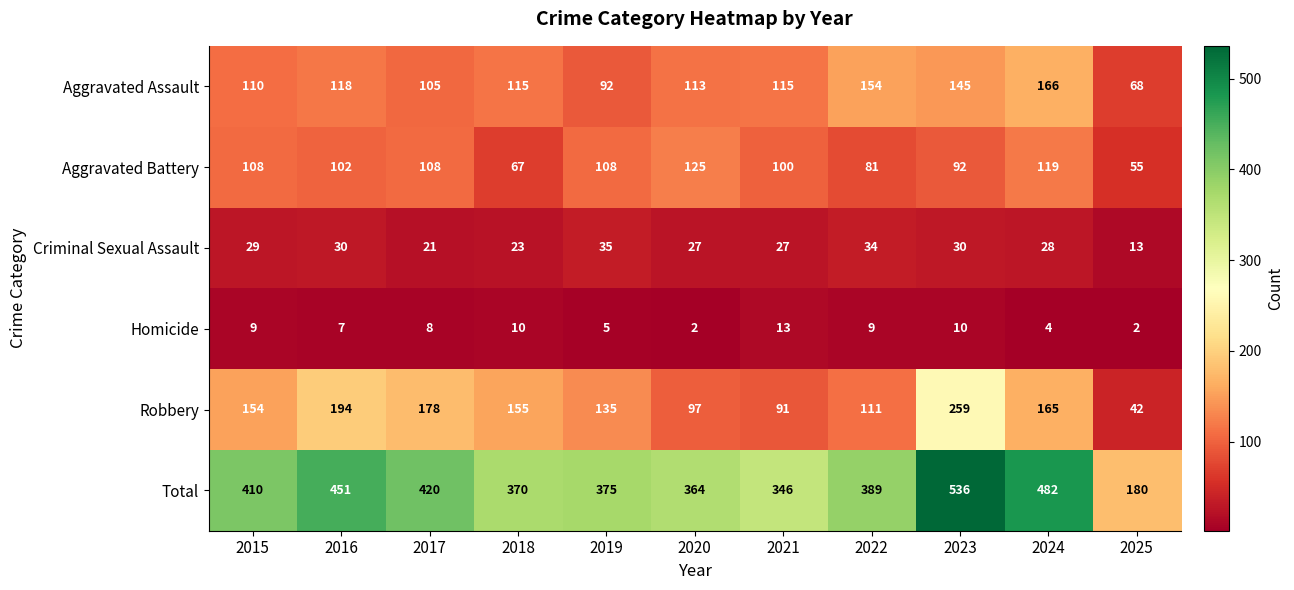

Where is Criminal Sexual Assault nearest to the value 24?

2018